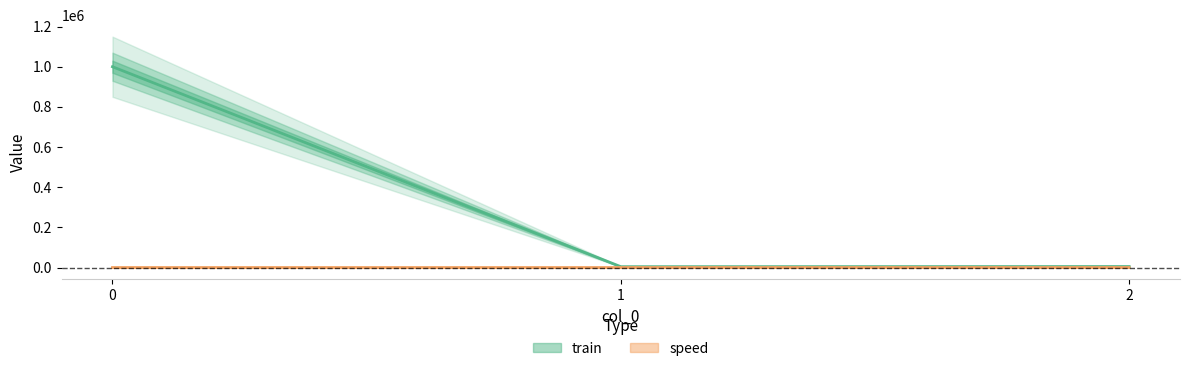

Which series has the largest total across all categories?

train